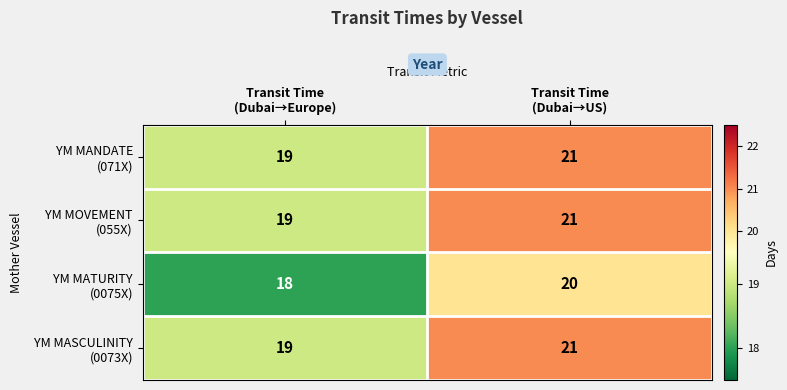

What is the greatest value displayed?

21